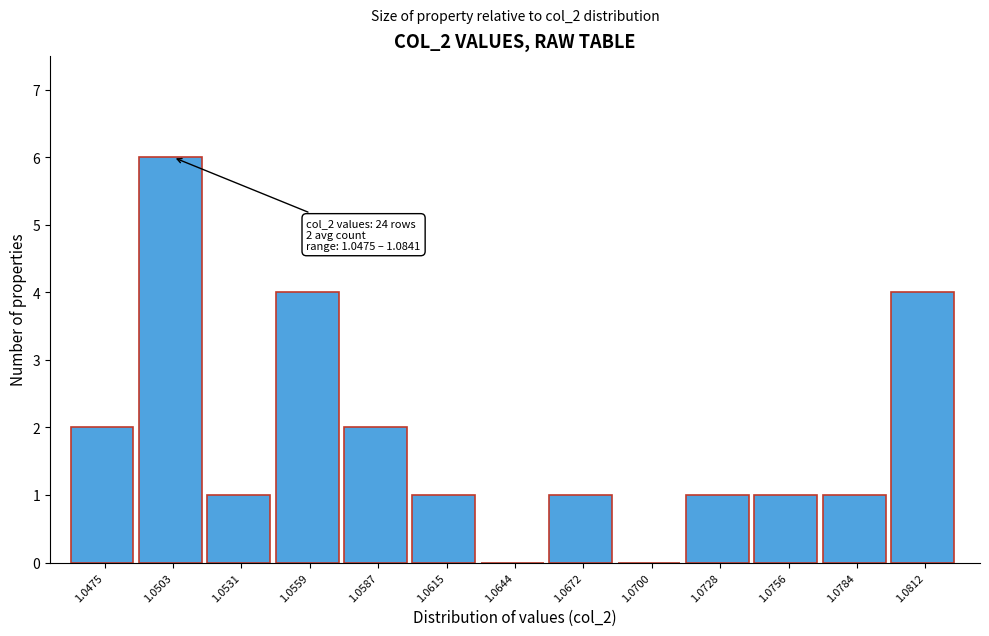

Reading left to right, list all the values displayed in this chart.

1.0475=2	1.0503=6	1.0531=1	1.0559=4	1.0587=2	1.0615=1	1.0644=0	1.0672=1	1.0700=0	1.0728=1	1.0756=1	1.0784=1	1.0812=4